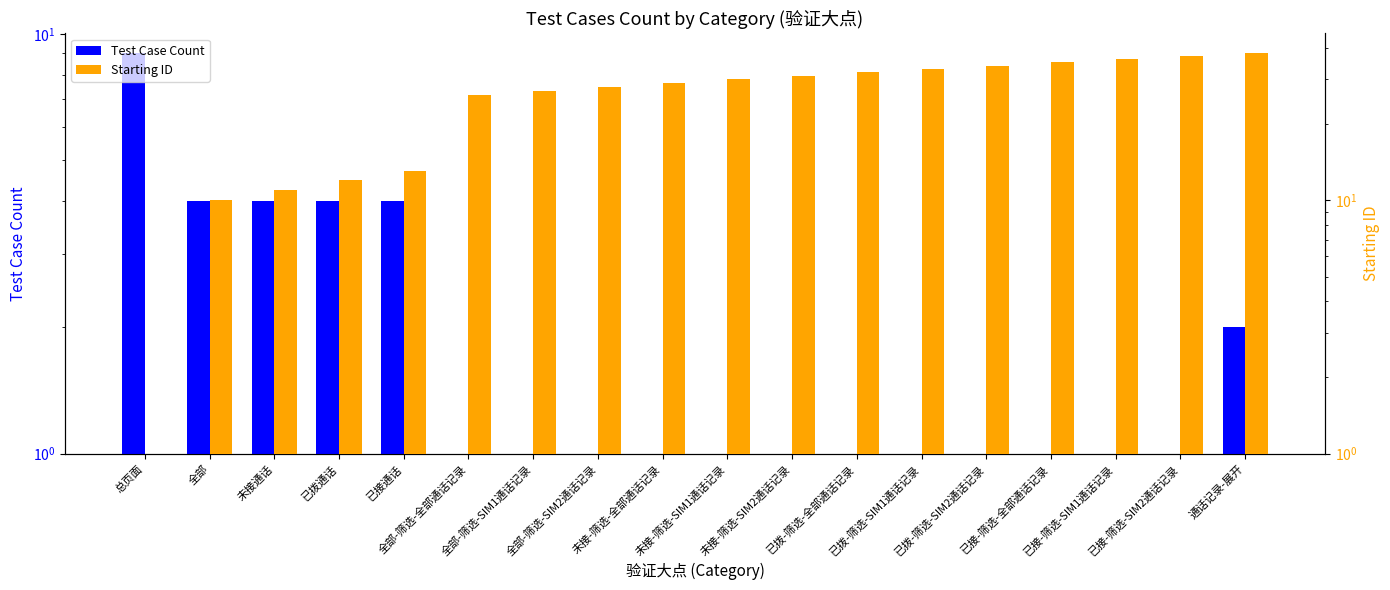

Reading left to right, what are all the values shown in this chart?

Test Case Count: 9	4	4	4	4	1	1	1	1	1	1	1	1	1	1	1	1	2
Starting ID: 1	10	11	12	13	26	27	28	29	30	31	32	33	34	35	36	37	38